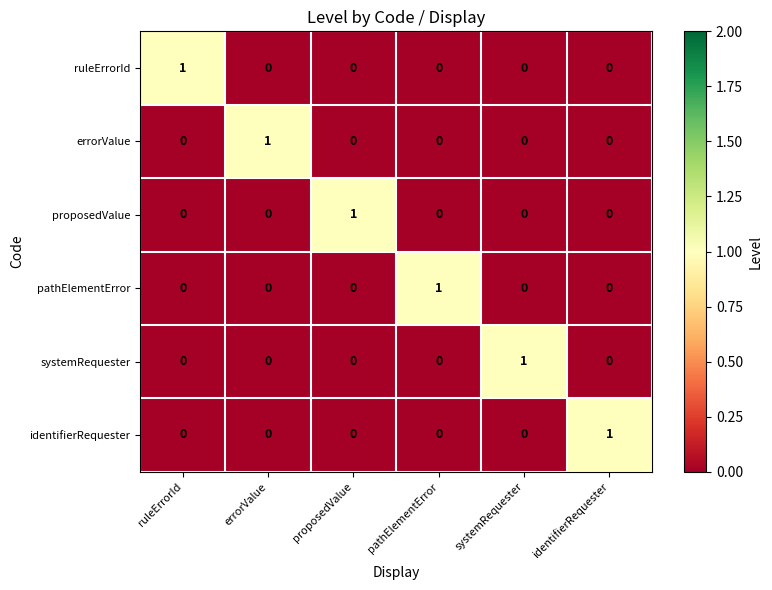

What is the maximum value shown in the chart?

1